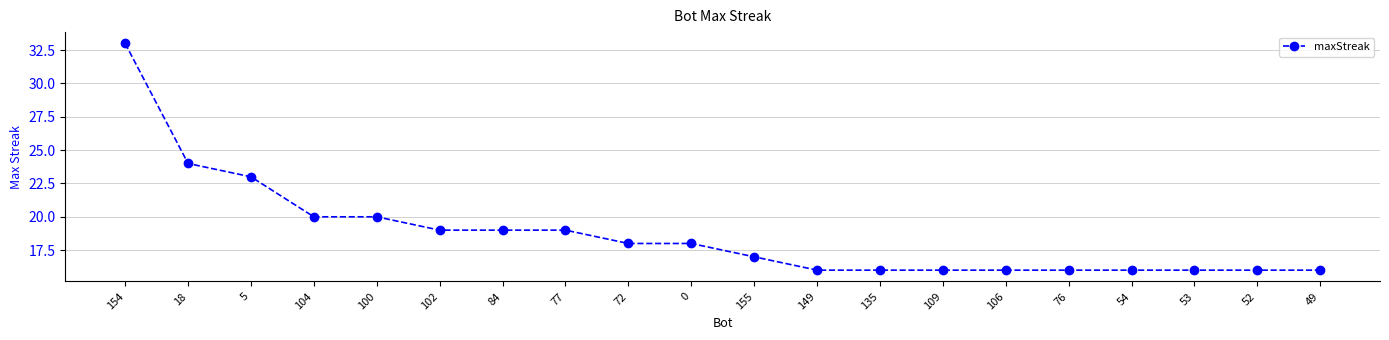

What is the value of the 4th point from the left?

20